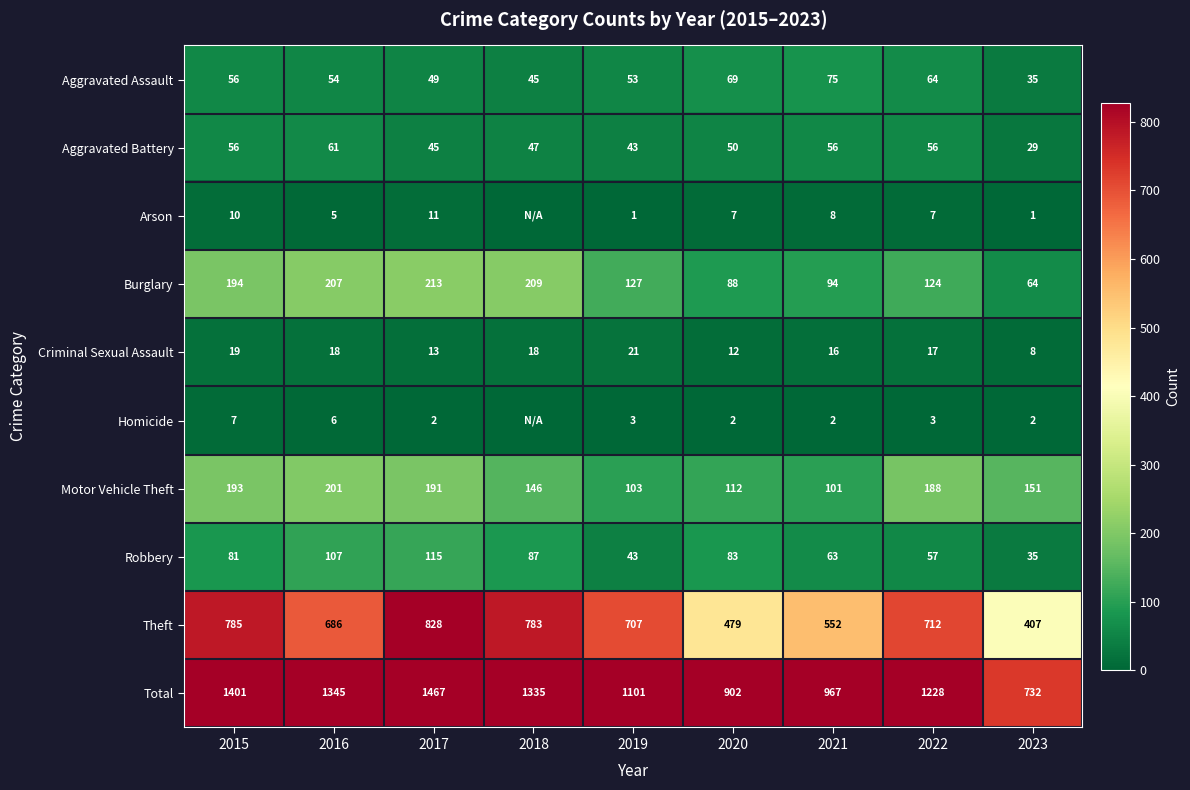

What is the minimum value for Total?

732